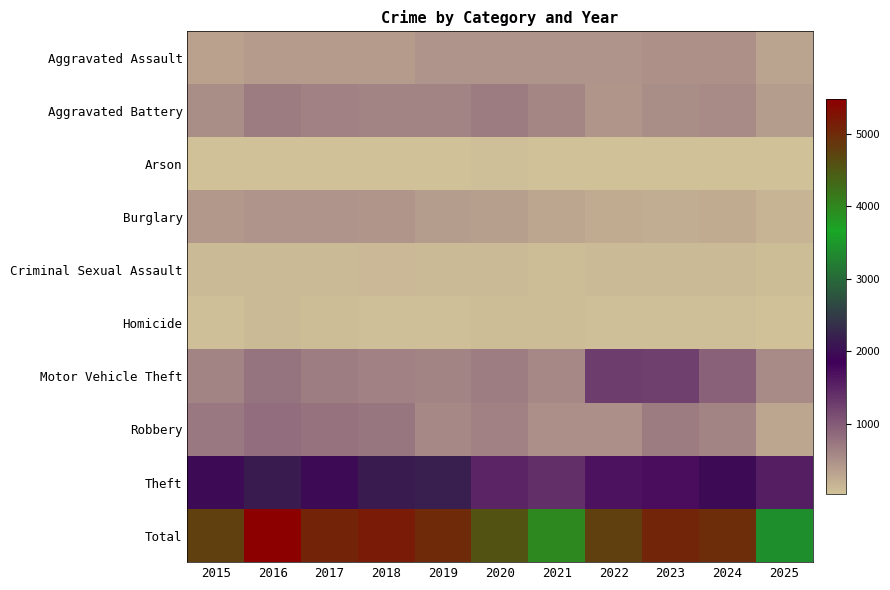

Which series has the largest total across all categories?

Total